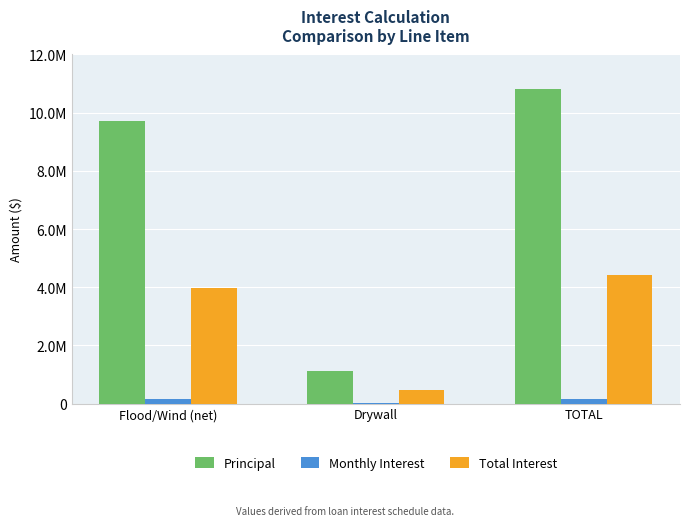

Which category has the lowest value in the Monthly Interest series?

Drywall